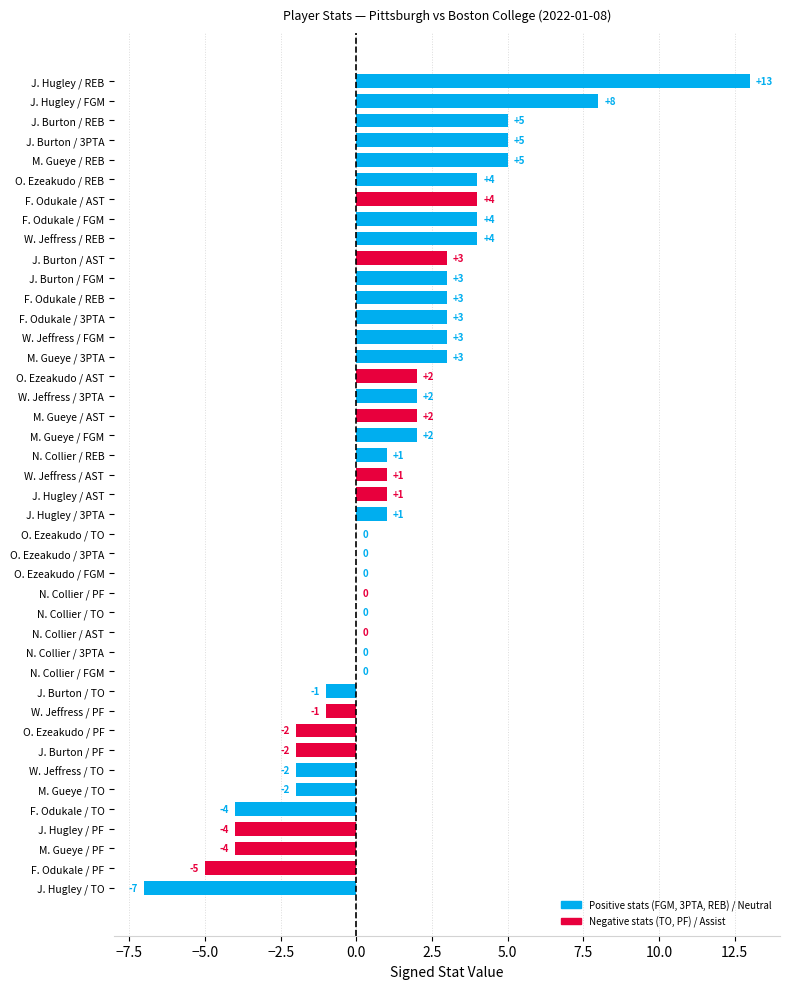

What is the maximum value shown in the chart?

13